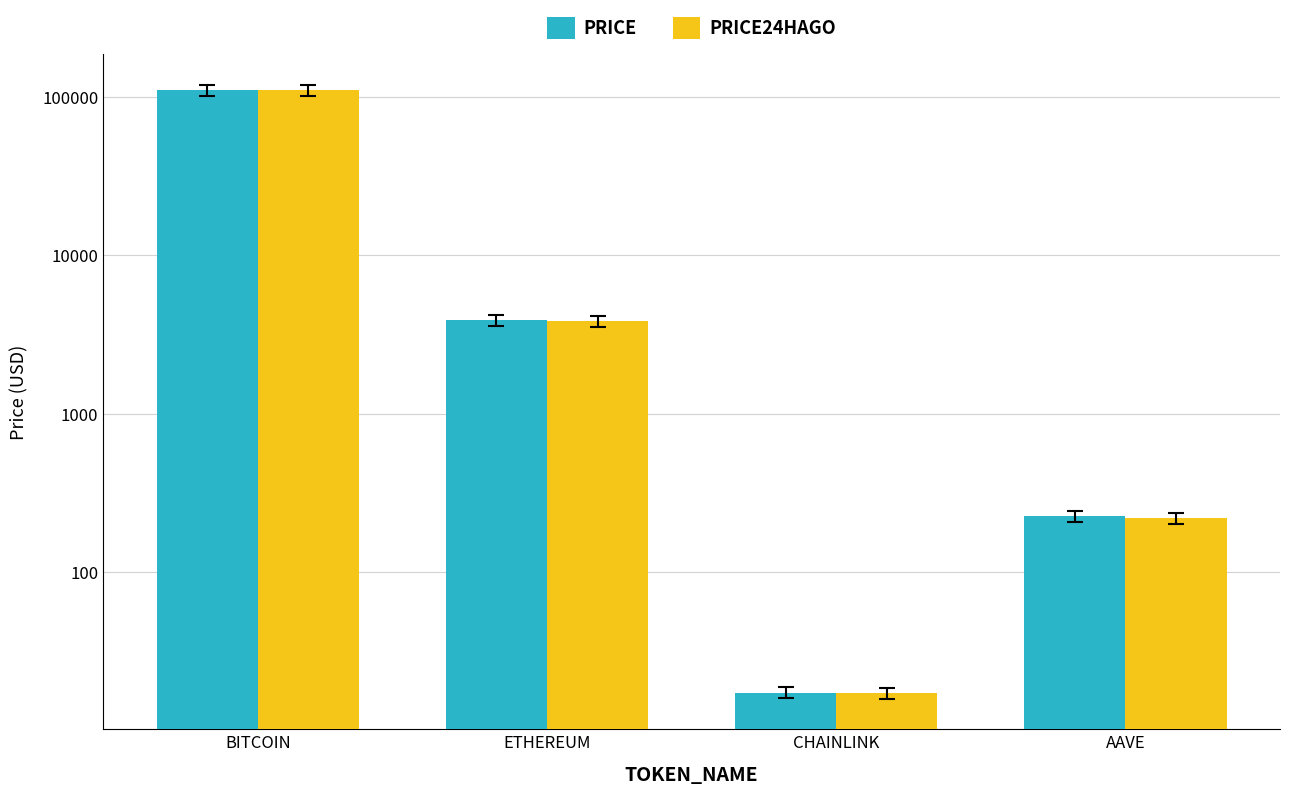

Reading right to left, list all the values displayed in this chart.

price: AAVE=226.5	CHAINLINK=17.3	ETHEREUM=3875.2	BITCOIN=110165.0
price24hAgo: AAVE=217.9	CHAINLINK=17.3	ETHEREUM=3856.7	BITCOIN=110117.0